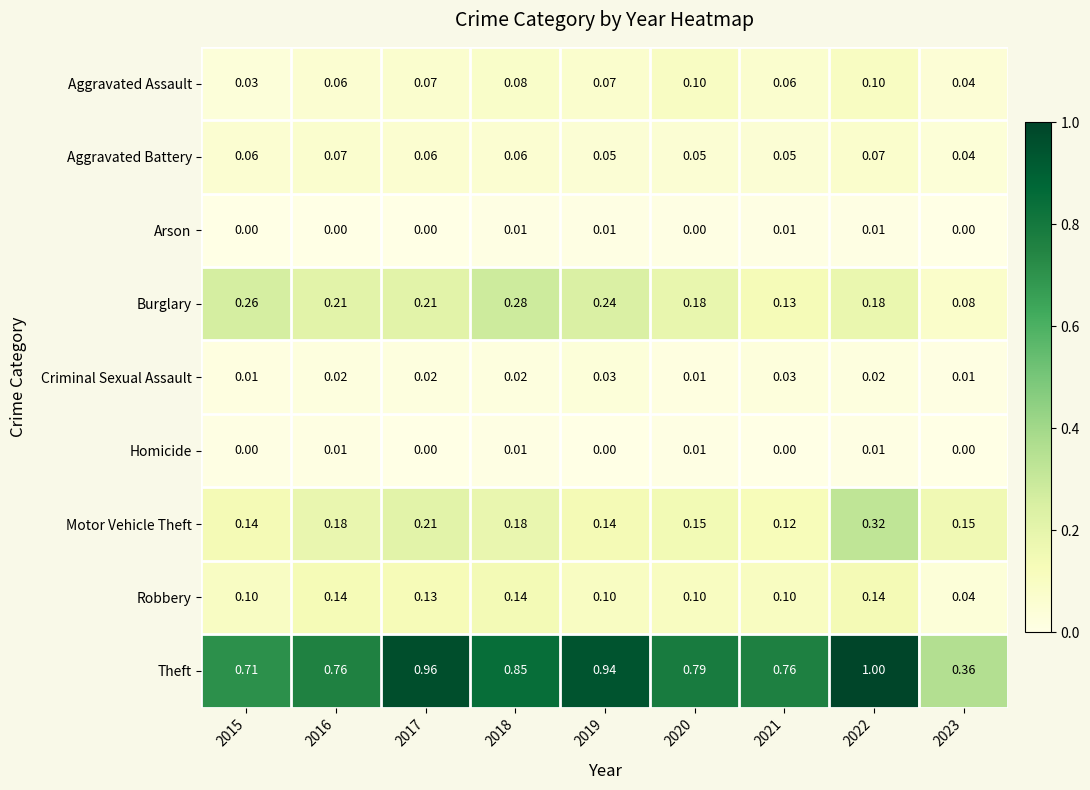

Between 2016 and 2019, which series saw the biggest shift?

Theft